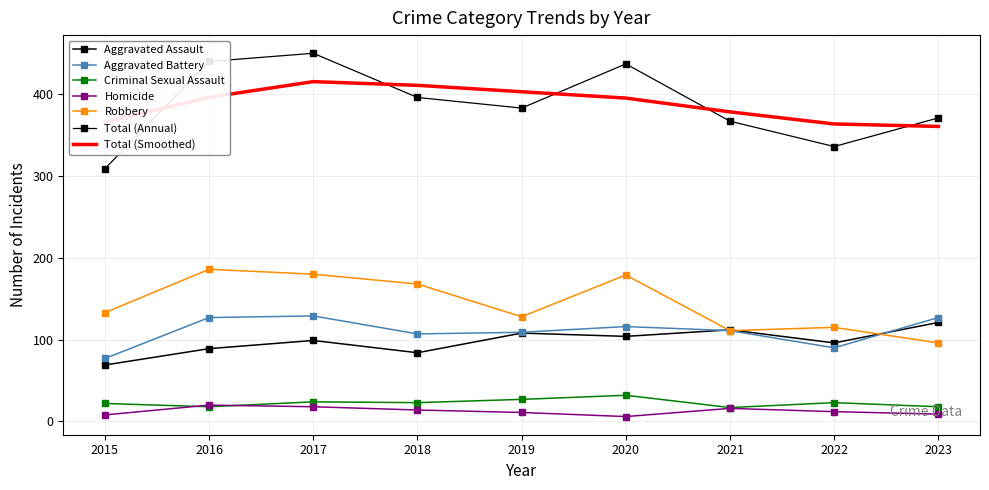

Between 2022 and 2016, which is larger?

2022